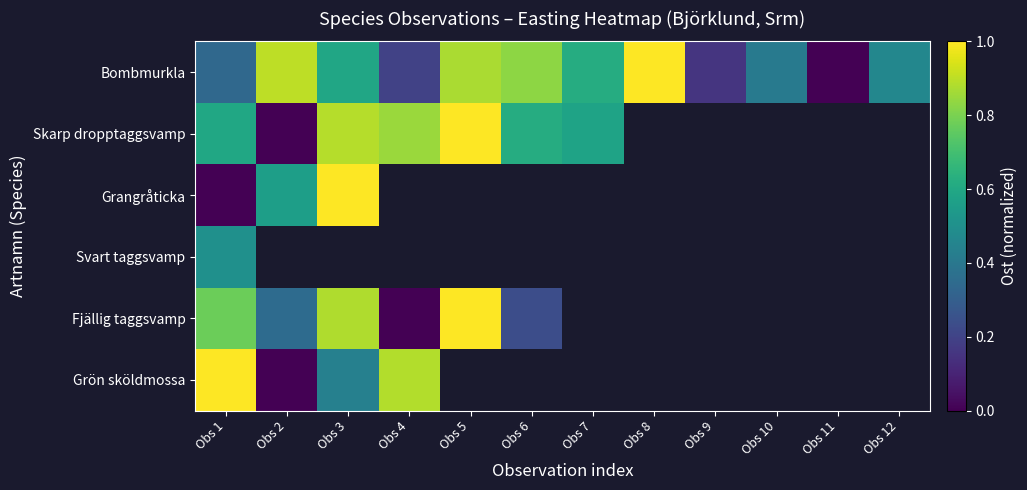

How many data points does each series have?

12